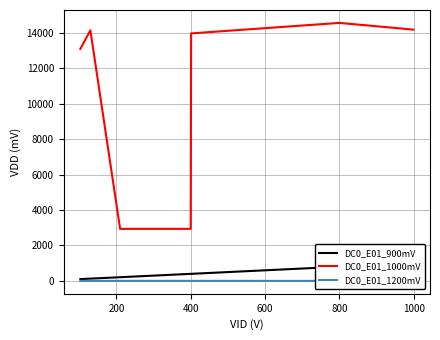

At how many categories does at least one series exceed 7772?

5